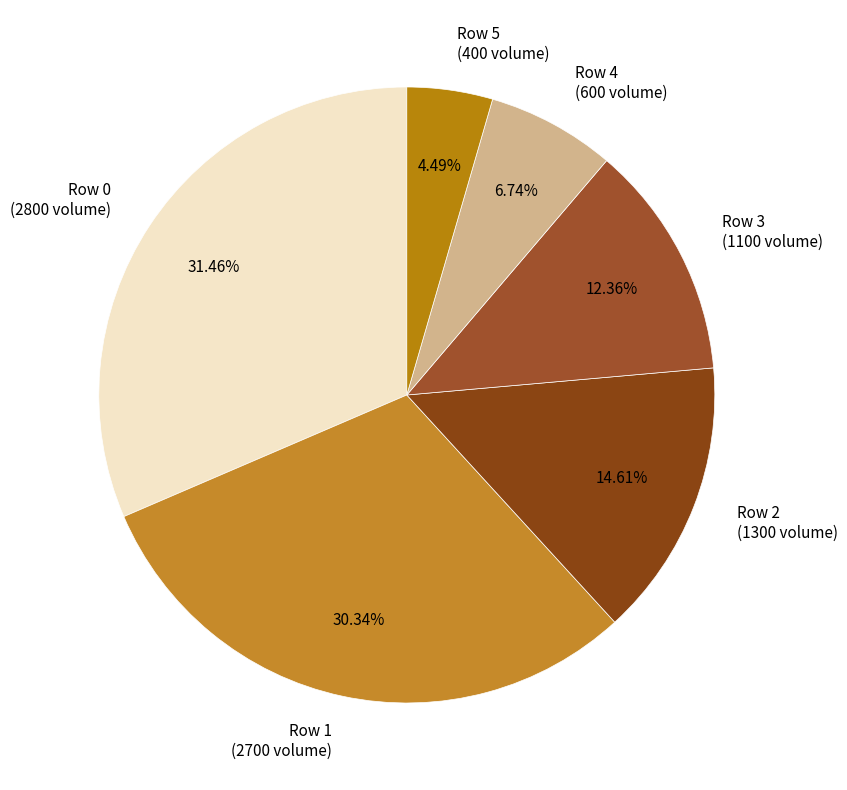

Which has a higher value, Row 3 or Row 0?

Row 0